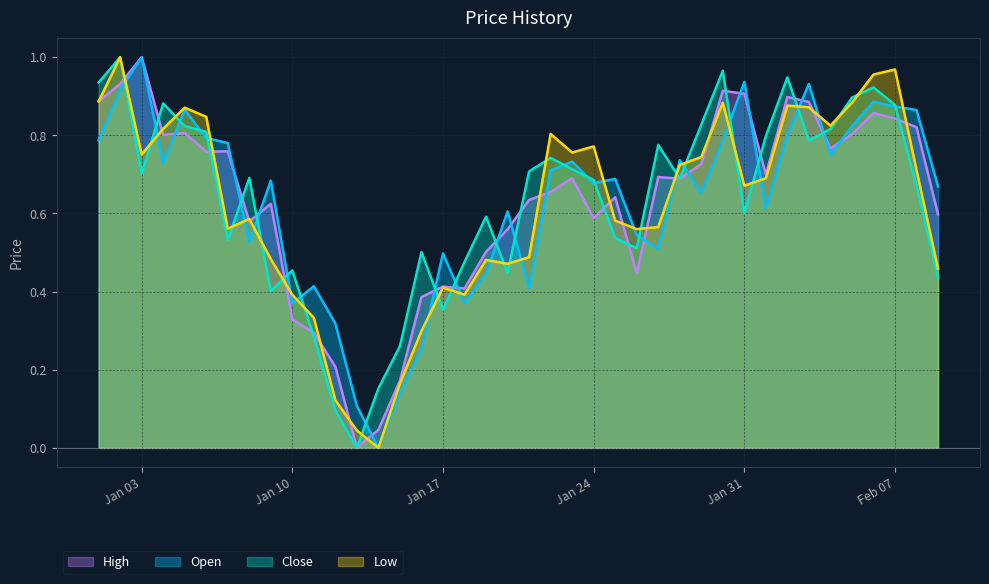

Which series has the largest total across all categories?

Close